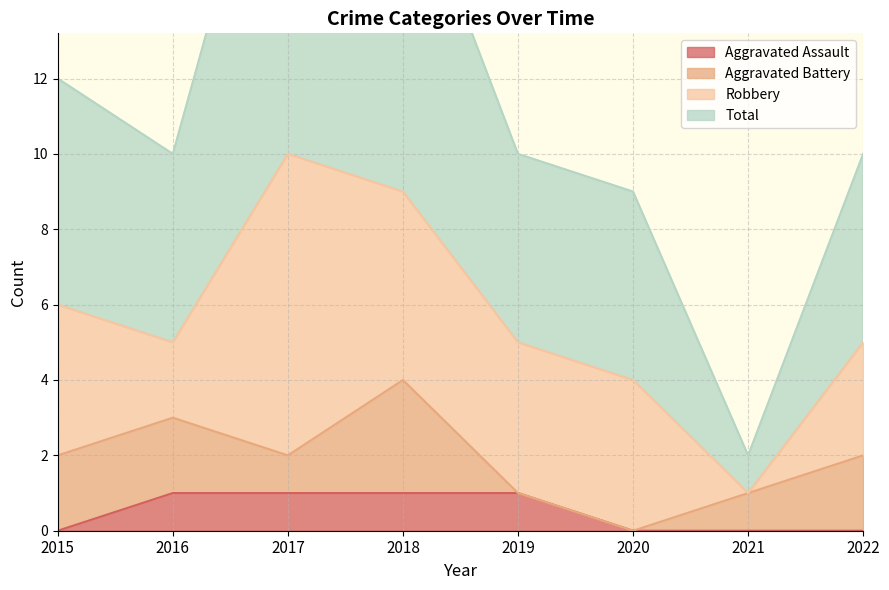

What is the difference between the maximum and minimum values in the Aggravated Assault series?

1